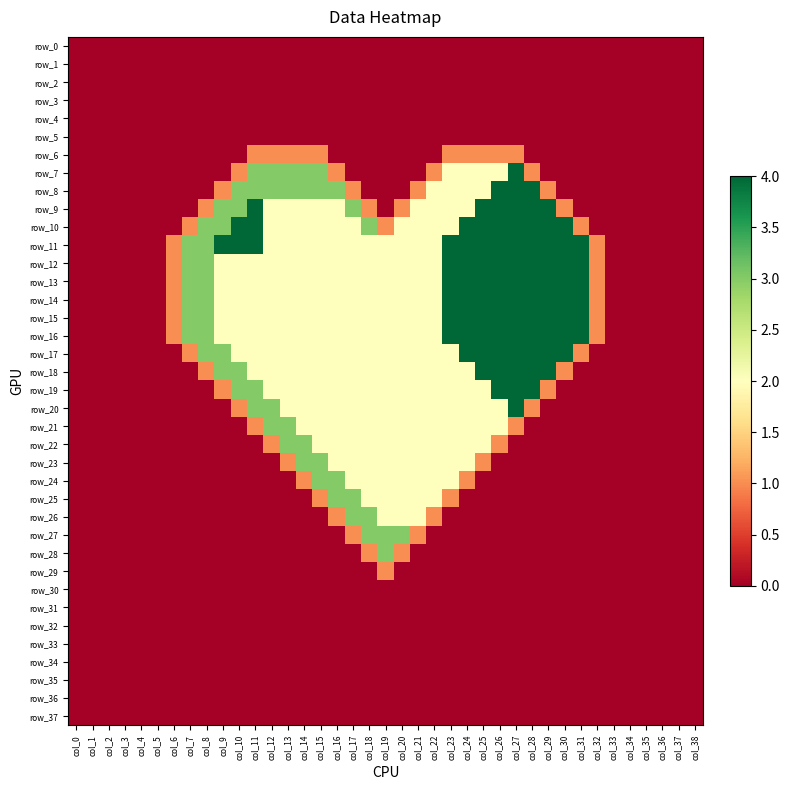

Which series has the largest range (max minus min)?

row_7